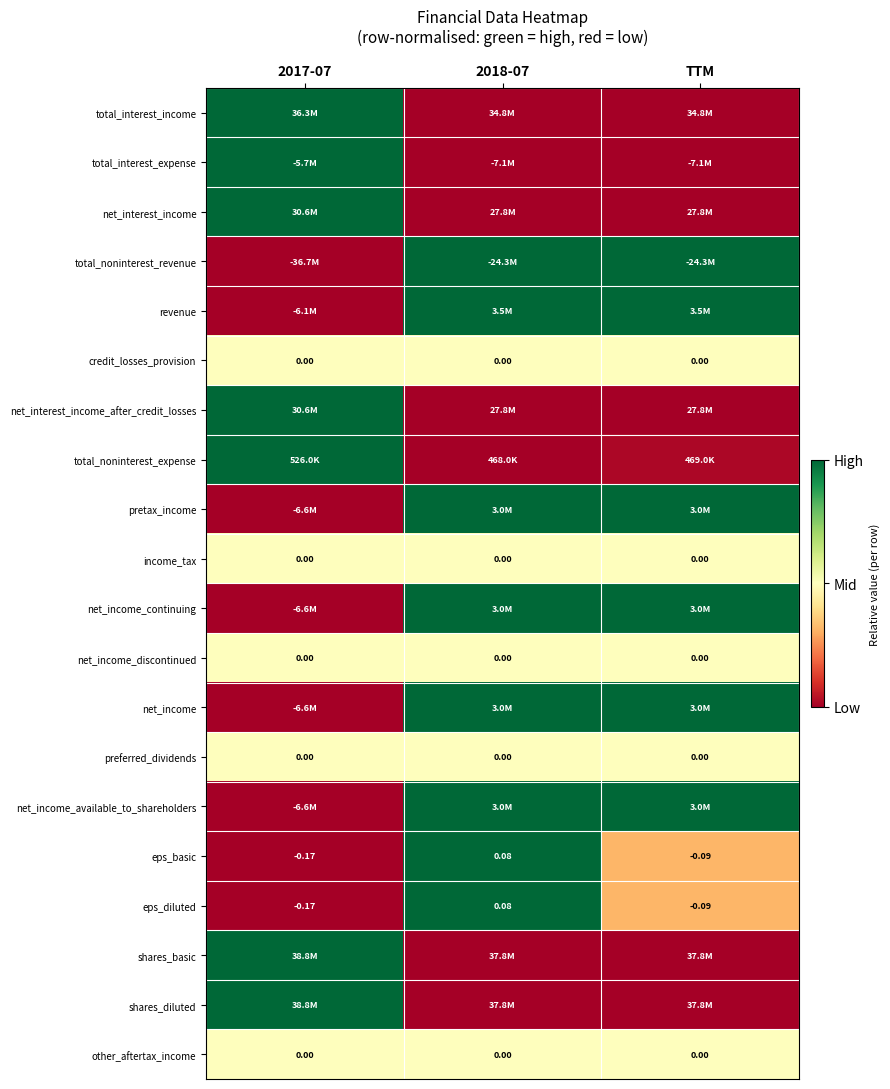

Is it true that net_income_discontinued equals 0.1 at 2017-07?

False